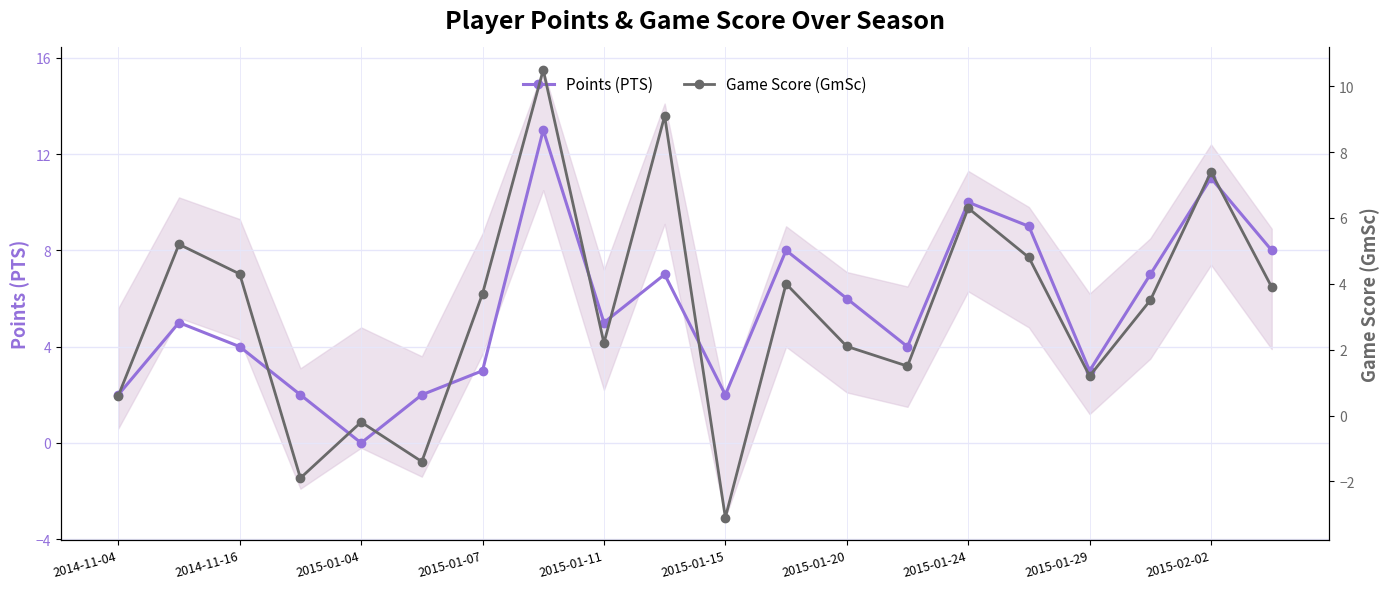

The value of Points (PTS) at 2015-01-20 is 6. True or false?

True